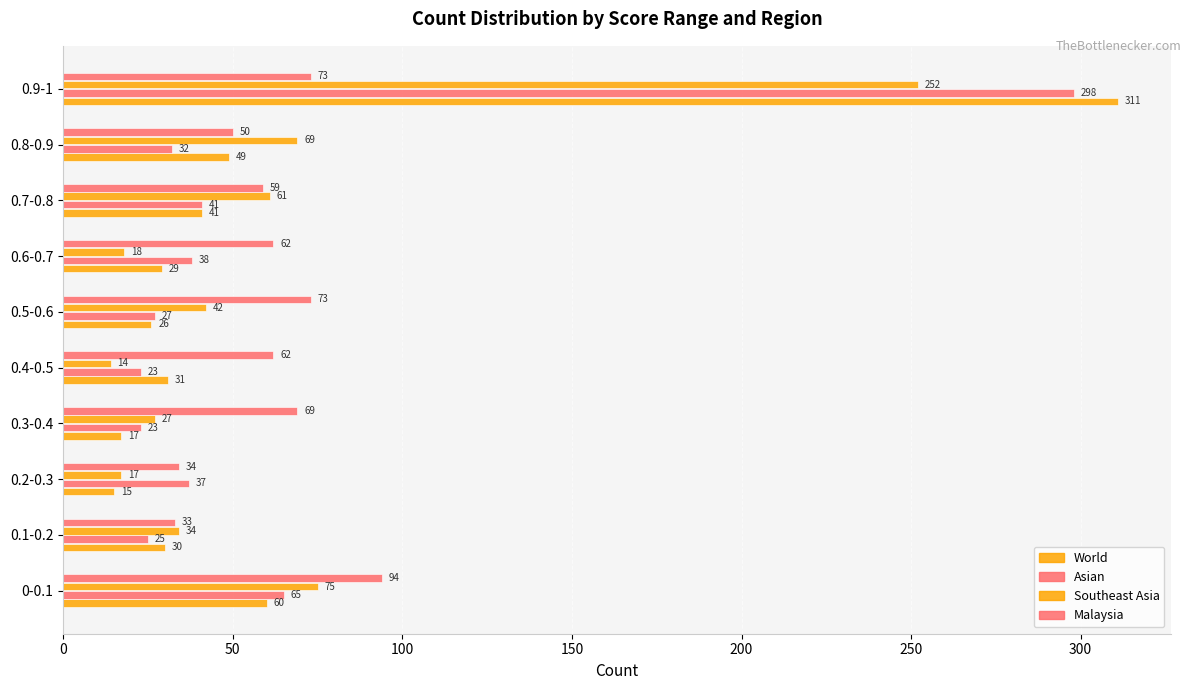

What is the minimum value for Southeast Asia?

14